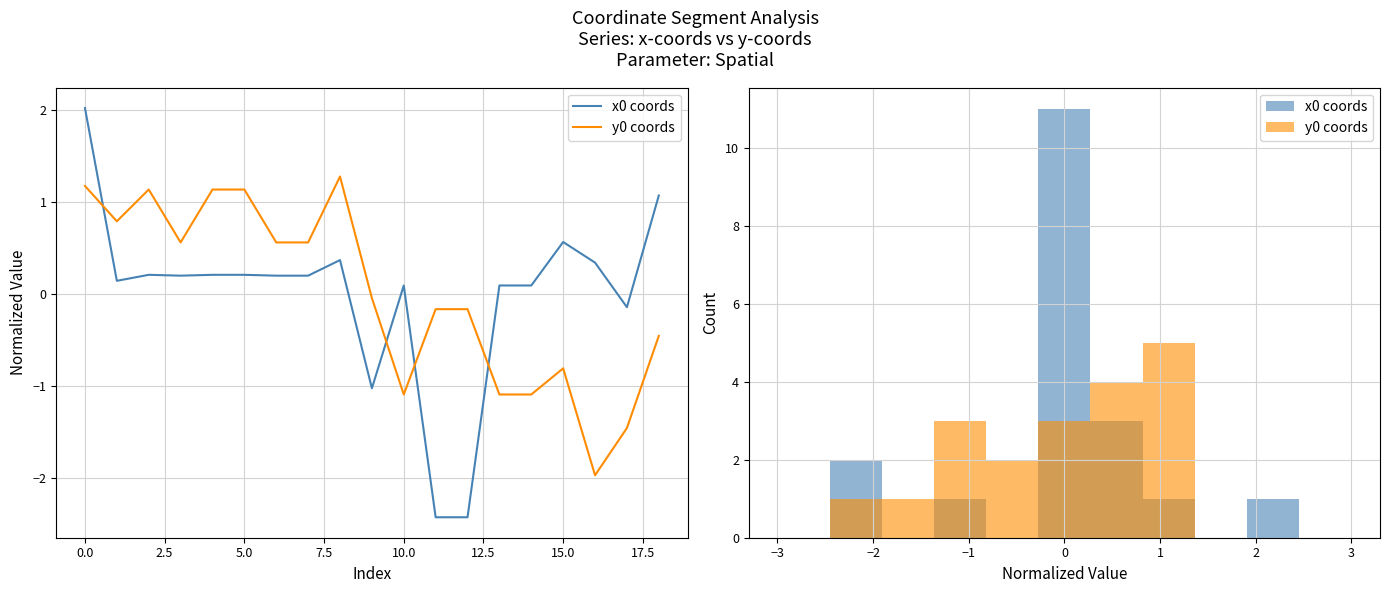

True or false: y0 coords and x0 coords cross at least once.

True